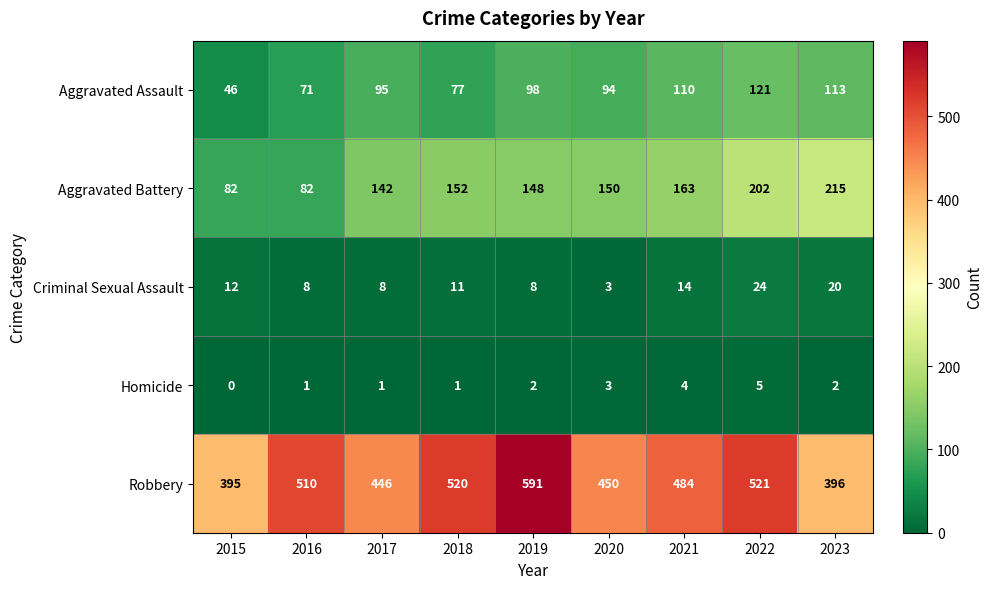

How many Homicide values are between 1 and 3?

6